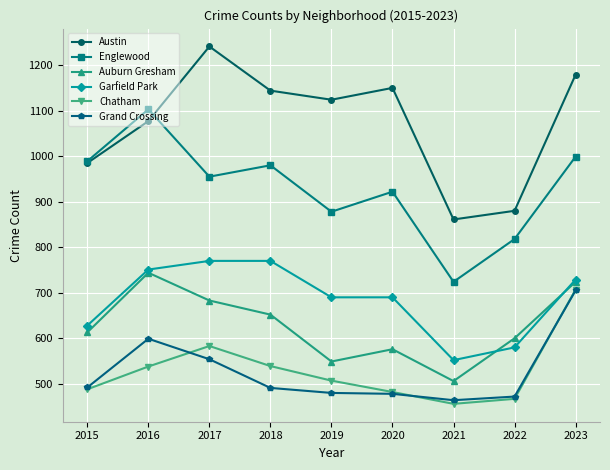

How many lines are shown in the chart?

6